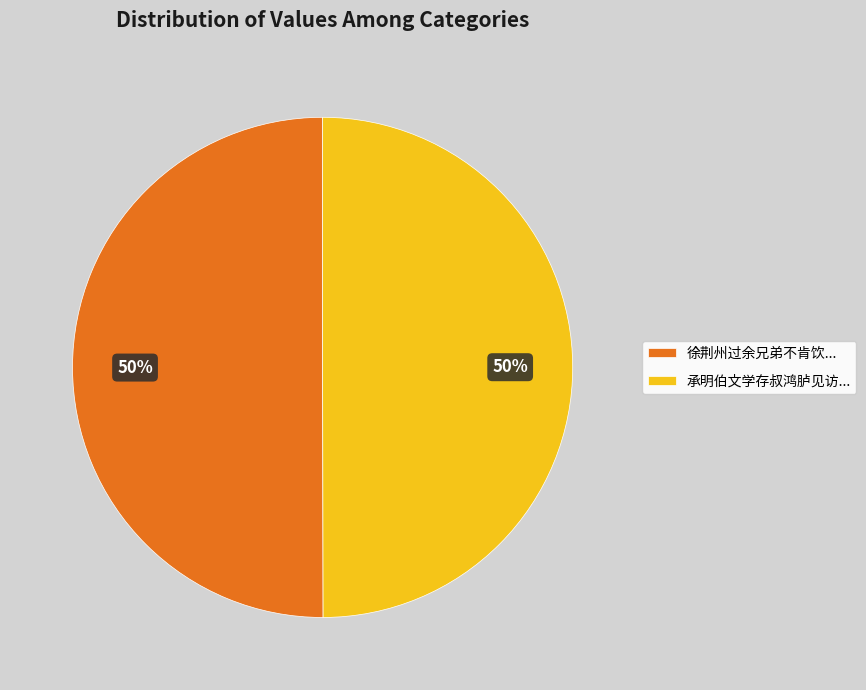

To the nearest percent, what is the average slice percentage?

50%